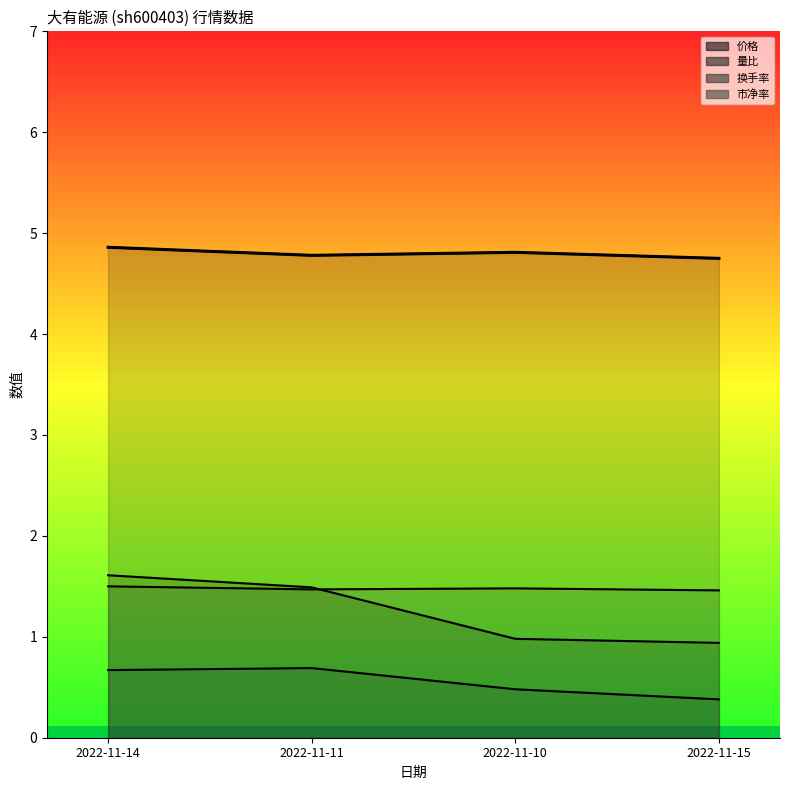

At which label is the value closest to 4?

2022-11-15